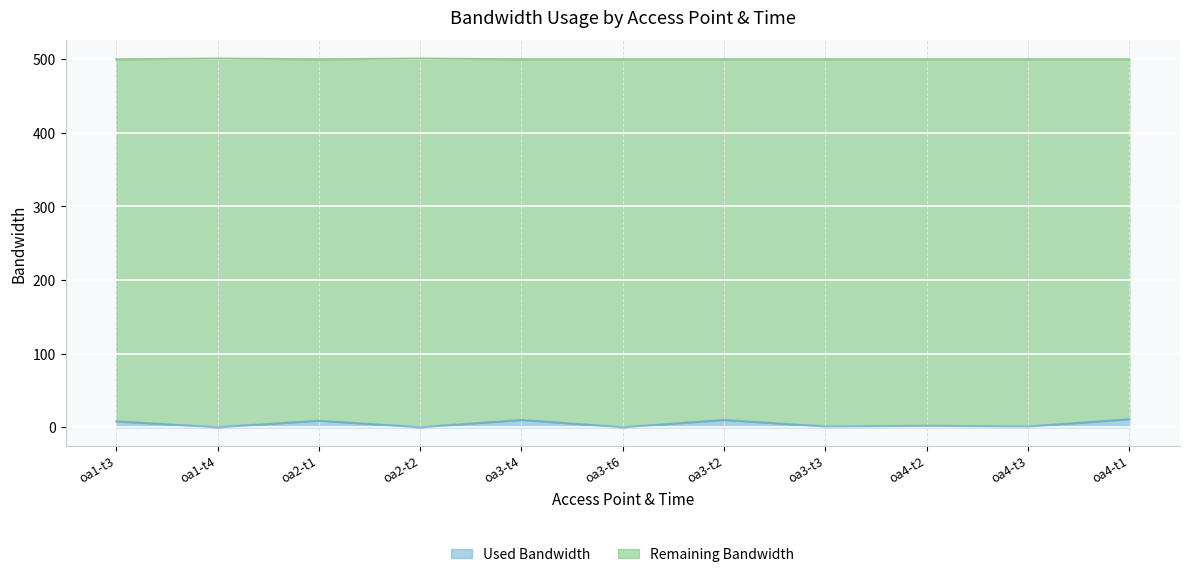

Rank the categories by value from lowest to highest.

oa1-t4, oa2-t2, oa3-t6, oa3-t3, oa4-t3, oa4-t2, oa1-t3, oa2-t1, oa3-t4, oa3-t2, oa4-t1